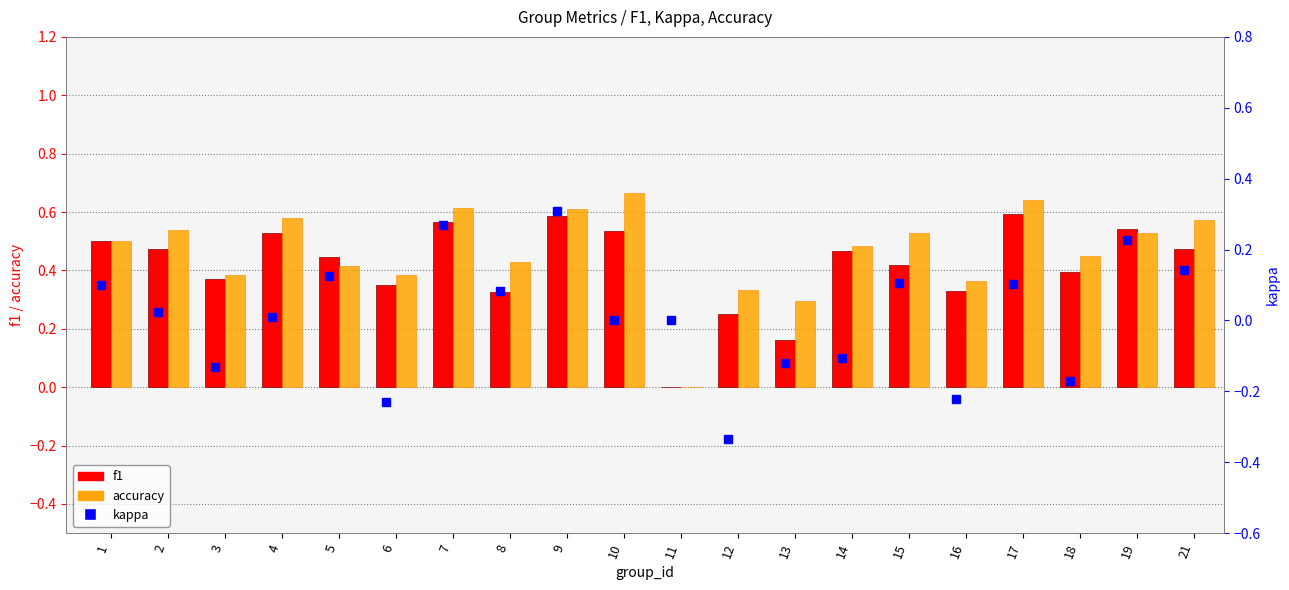

List the series in order of their peak value, highest first.

accuracy, f1, kappa